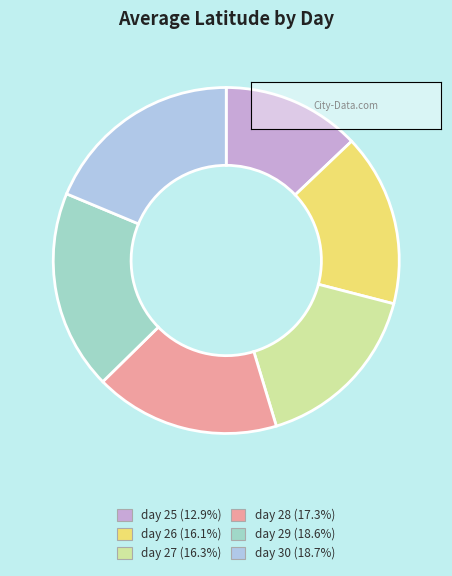

How many segments does this pie chart have?

6